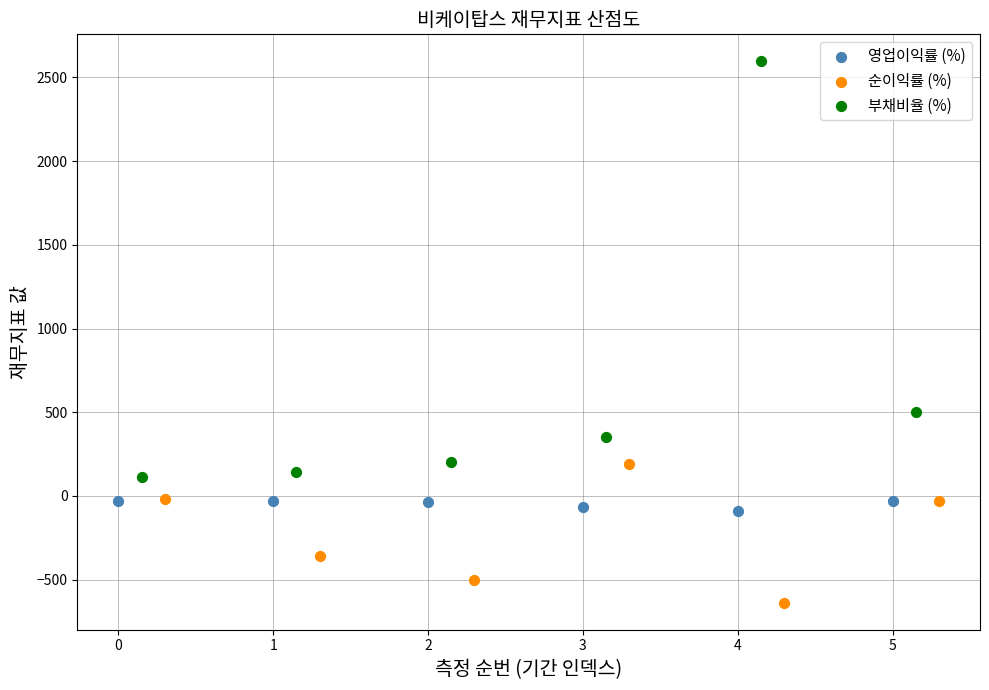

Which series contains the highest Y value?

부채비율 (%)